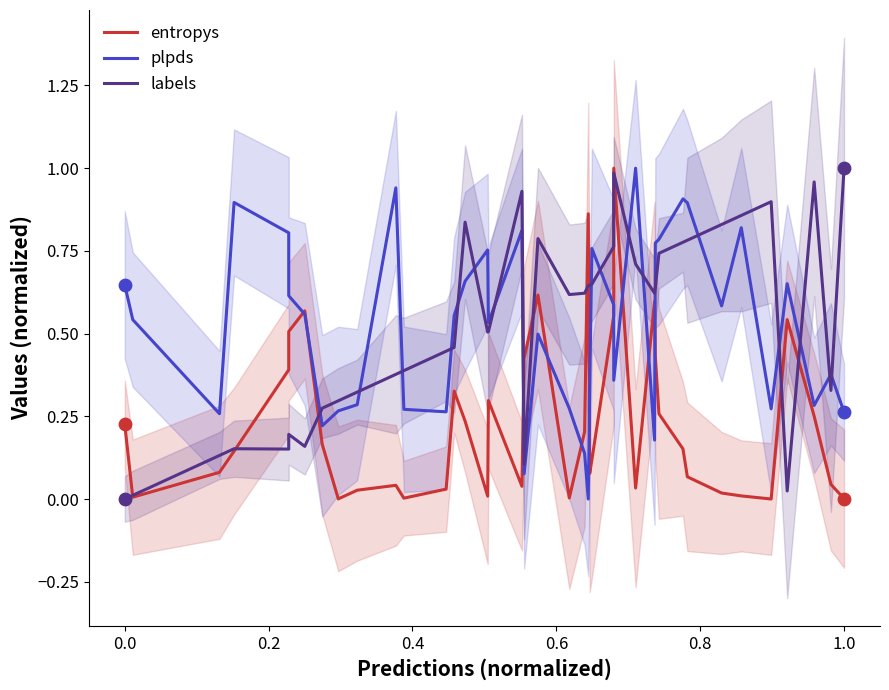

What are all the series names shown in the legend?

entropys, plpds, labels